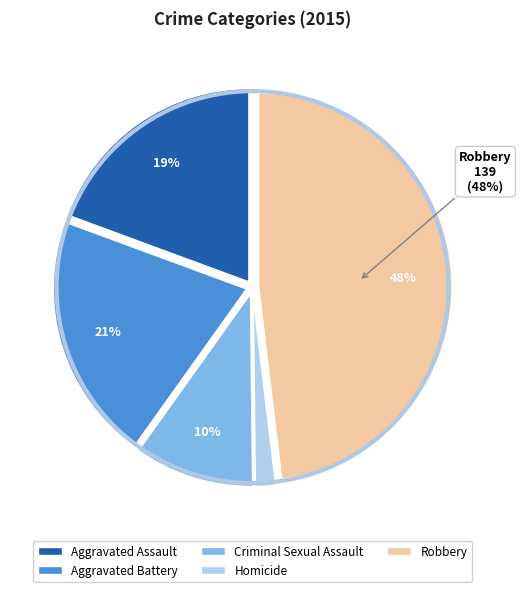

Which category has the smallest portion of the pie?

Homicide